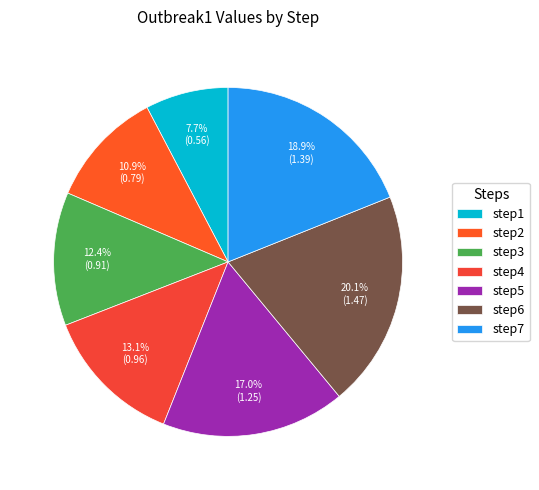

How many segments does this pie chart have?

7